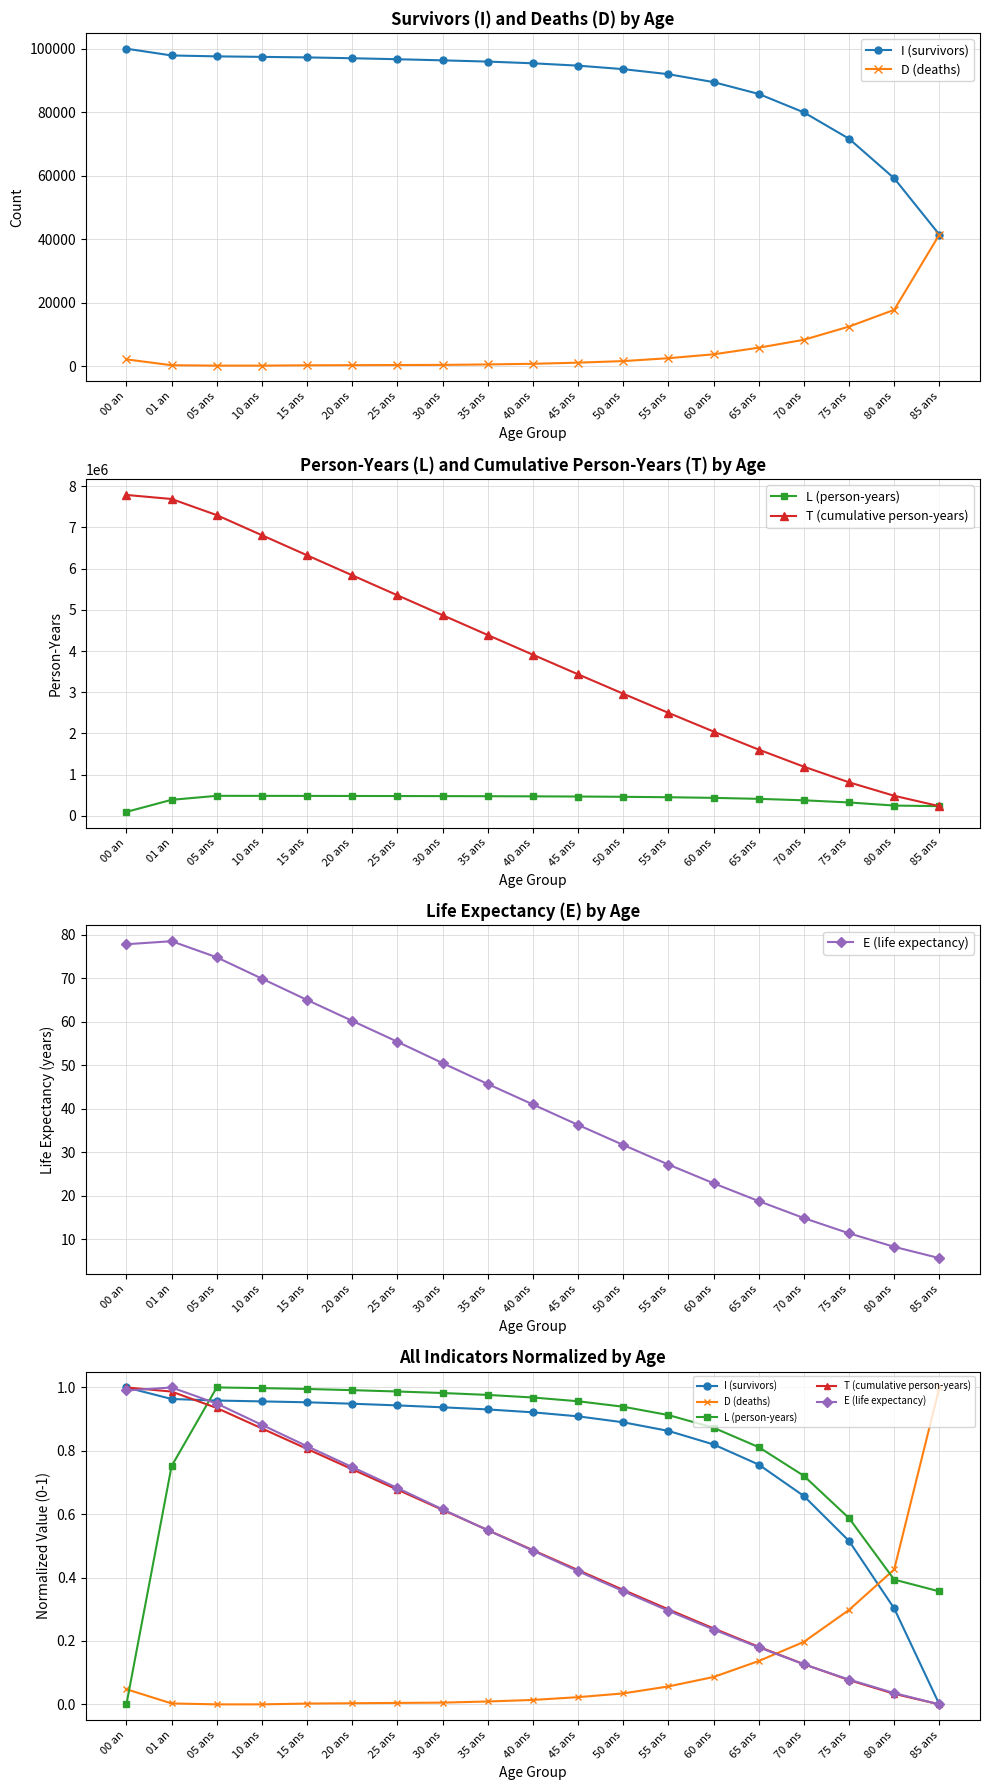

Which series changed the most between 50 ans and 65 ans?

T (cumulative person-years)